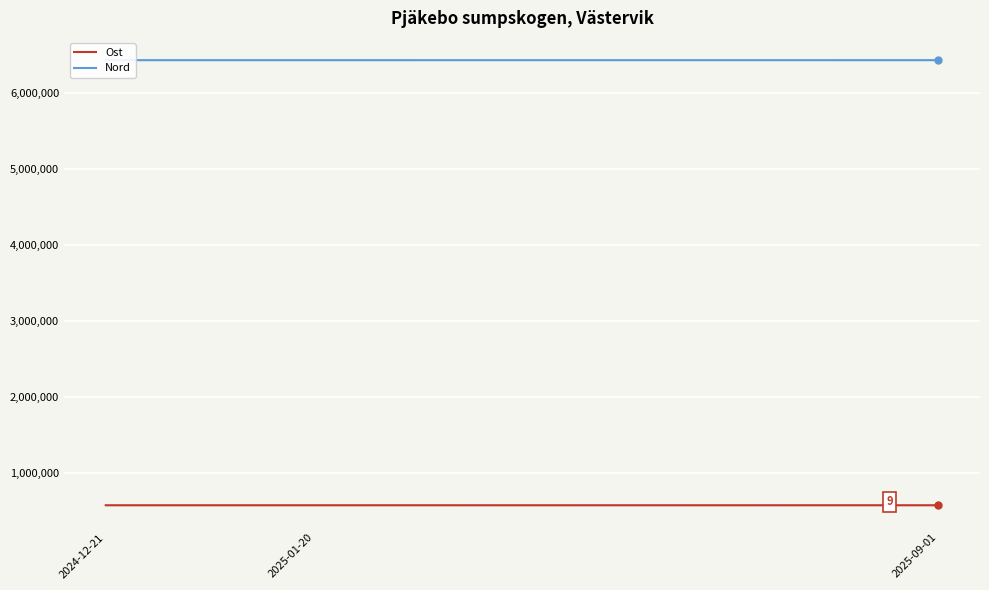

Rank the series by their average value, from lowest to highest.

Ost, Nord